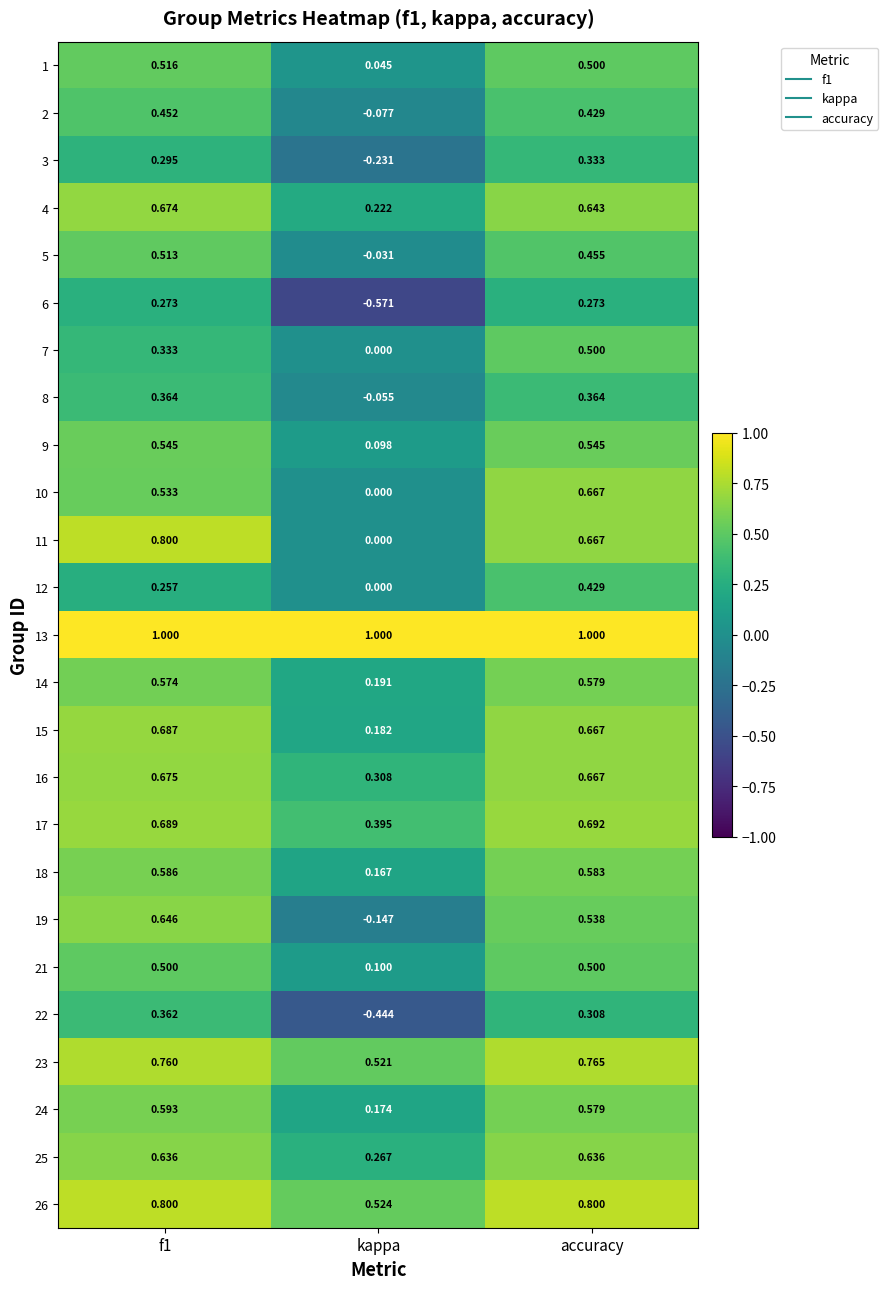

At which label is 17 closest to 0?

kappa